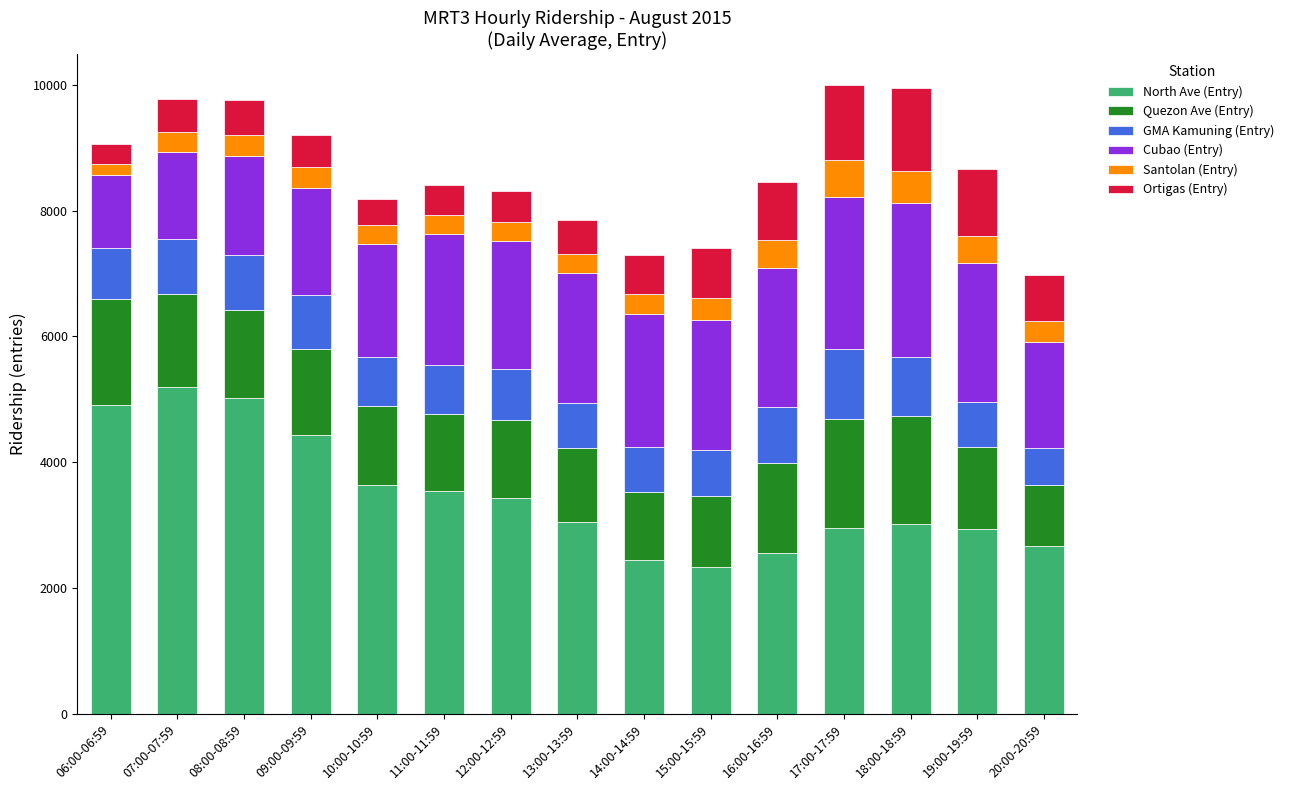

Is it true that North Ave (Entry) equals 3972.3 at 17:00-17:59?

False